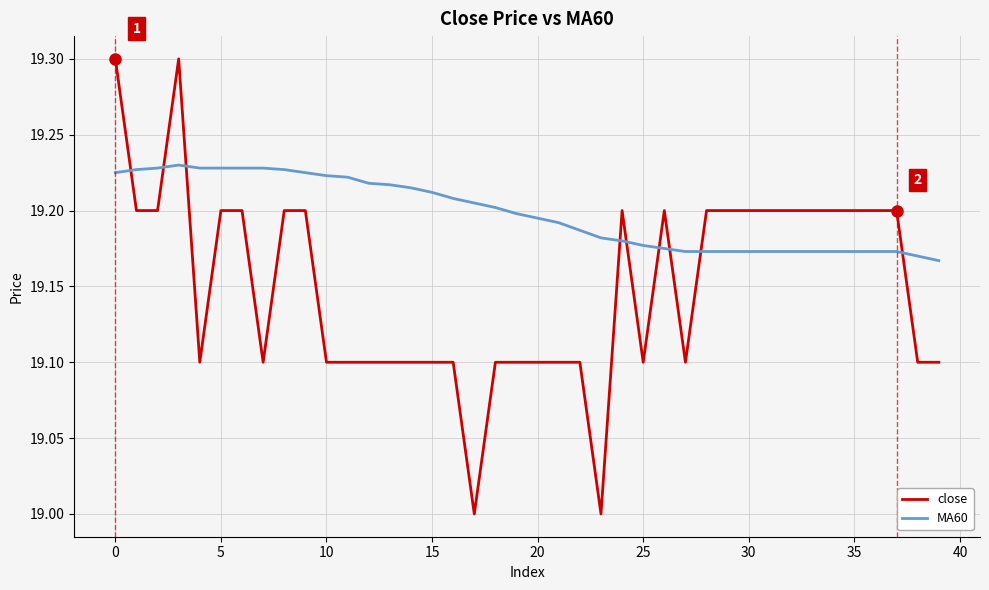

Which series has the widest spread of values?

close